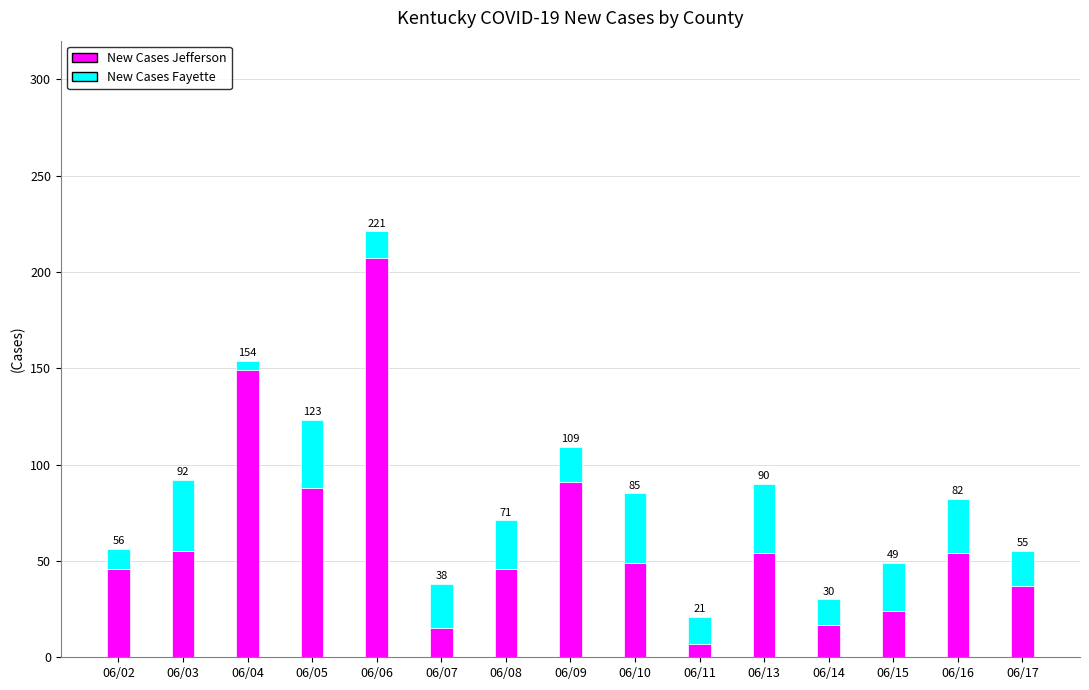

Are the bars horizontal?

No